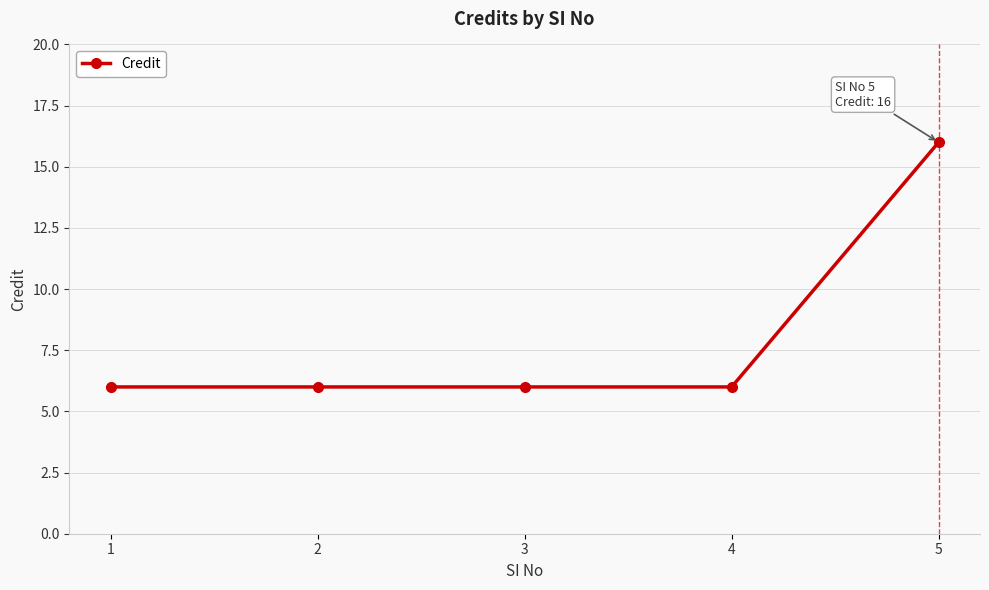

Which label corresponds to the largest value in the chart?

5